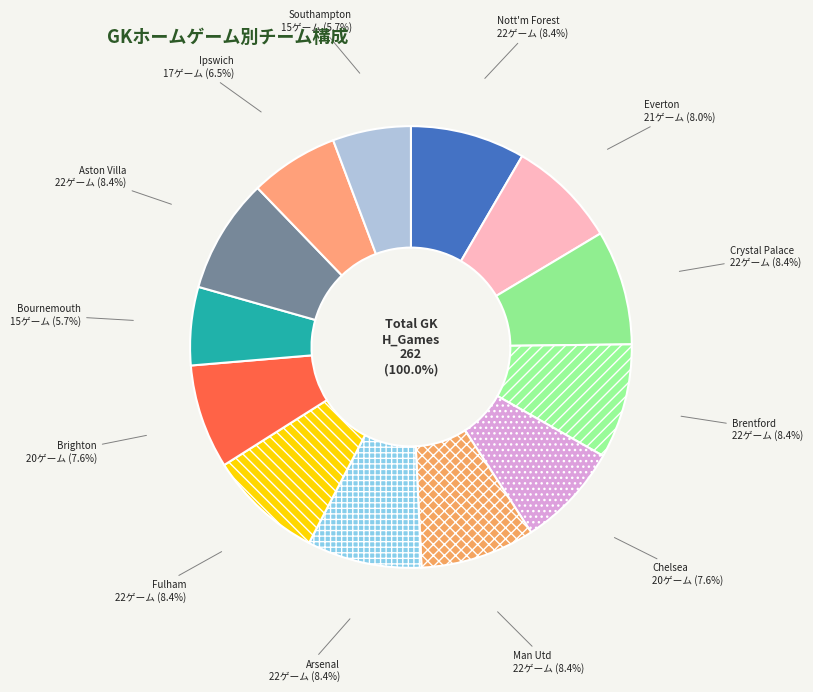

Rank the categories by value from highest to lowest.

Nott'm Forest, Crystal Palace, Brentford, Man Utd, Arsenal, Fulham, Aston Villa, Everton, Chelsea, Brighton, Ipswich, Bournemouth, Southampton